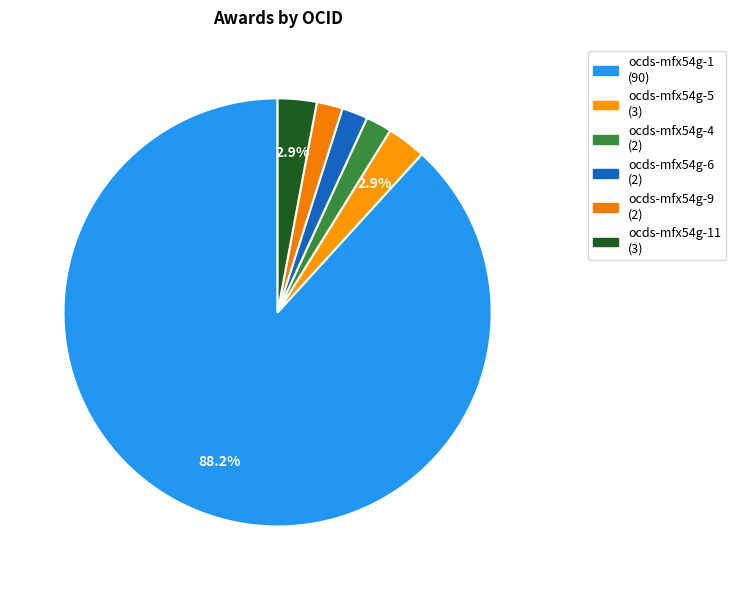

How many slices are in this pie chart?

6